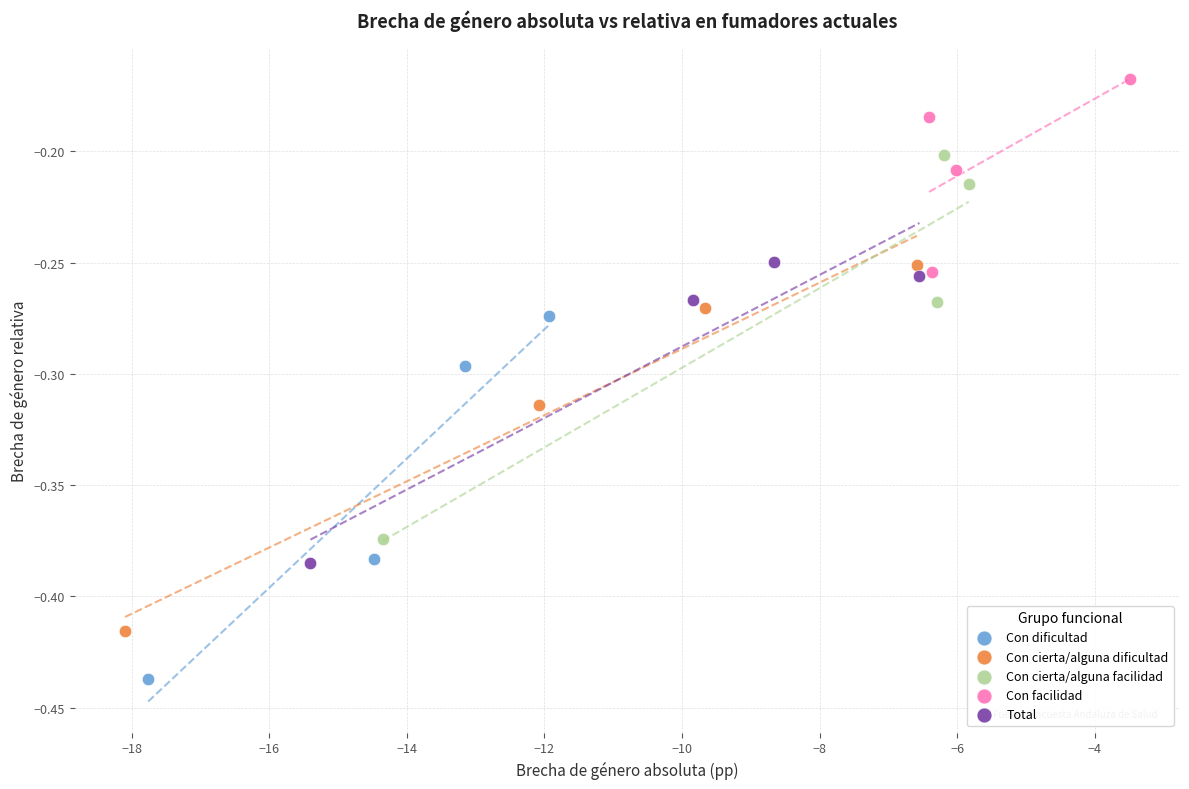

Which series contains the highest Y value?

Con facilidad